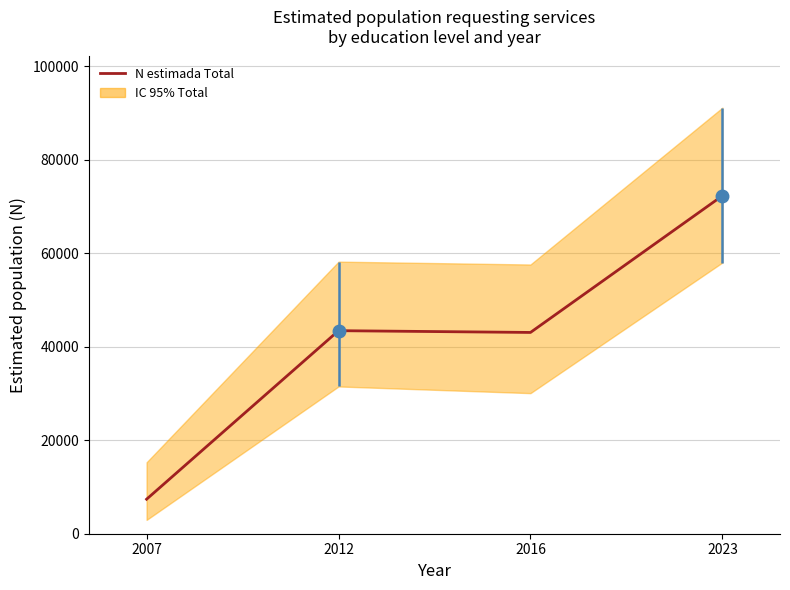

At which category does the data reach its first local valley?

2016